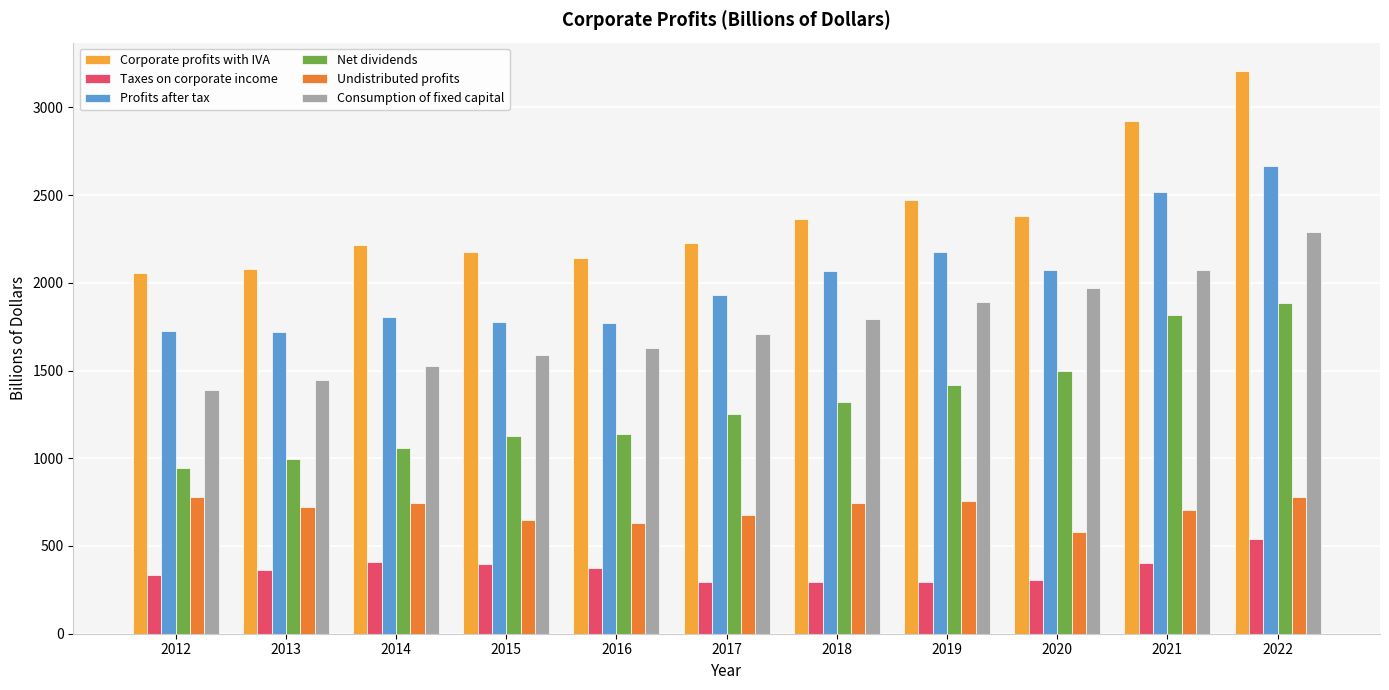

Which series has the largest range (max minus min)?

Corporate profits with IVA